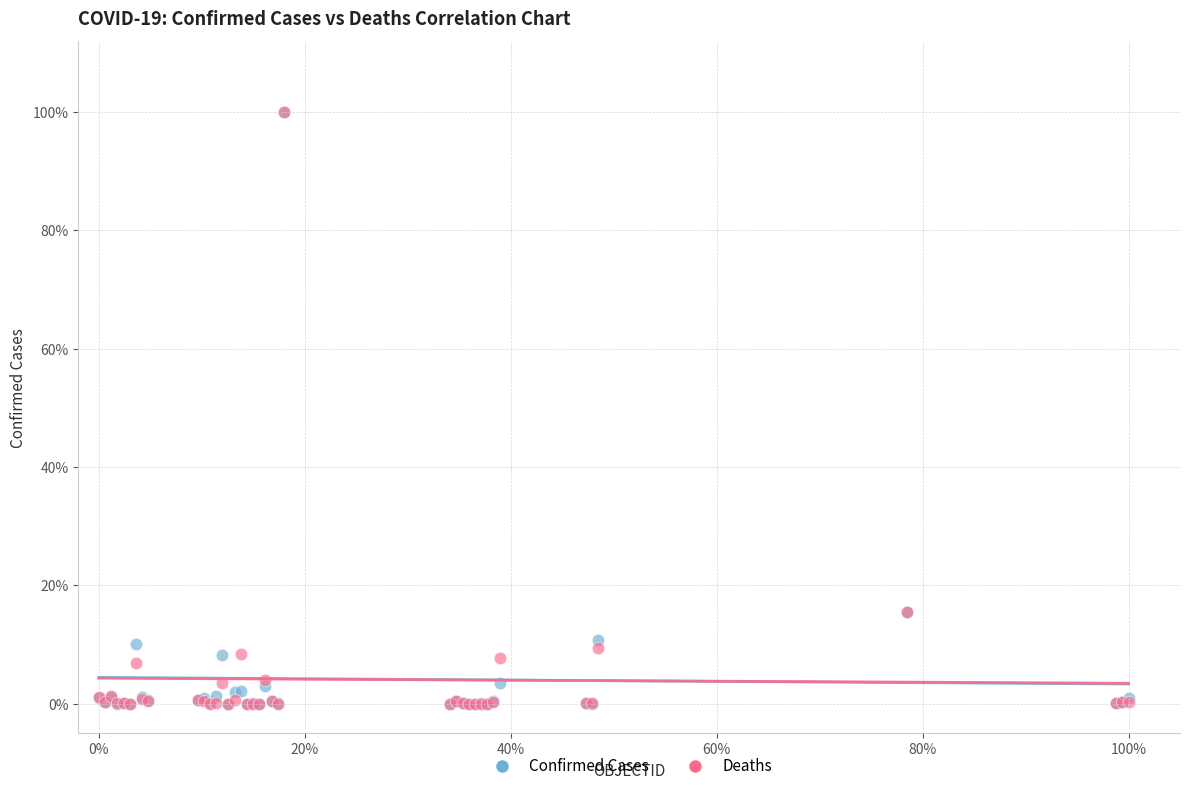

What are all the series names shown in the legend?

Confirmed Cases, Deaths